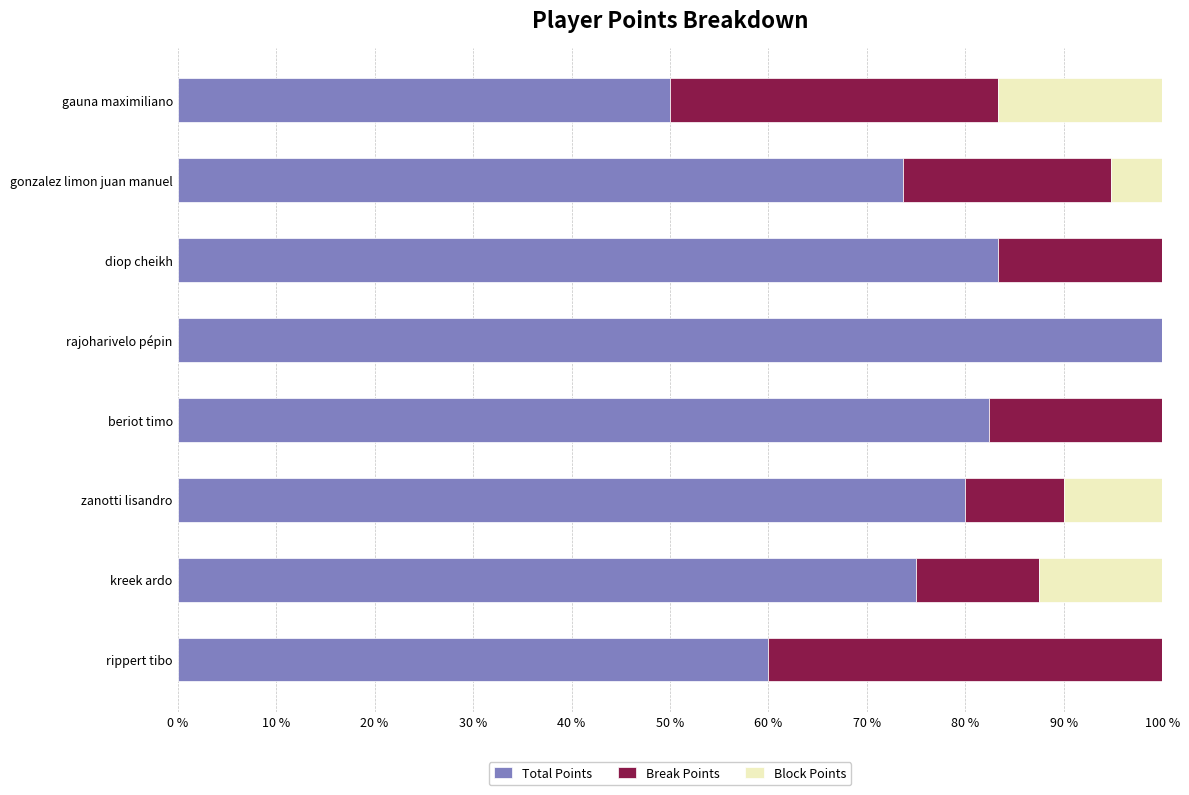

Is it true that Total Points equals 97.0 at rippert tibo?

False